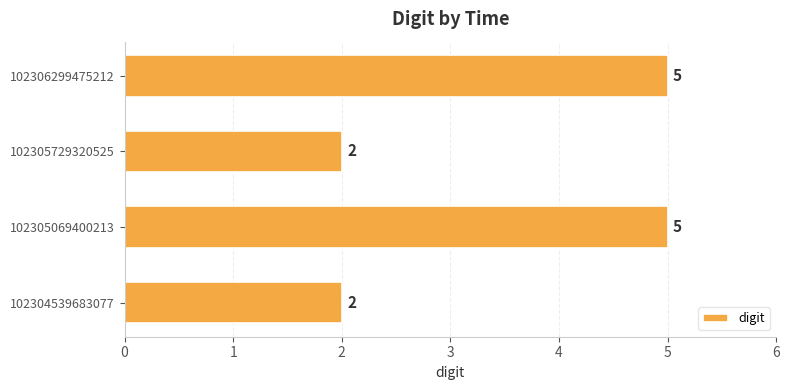

True or false: the data shows 5 at 102306299475212.

True